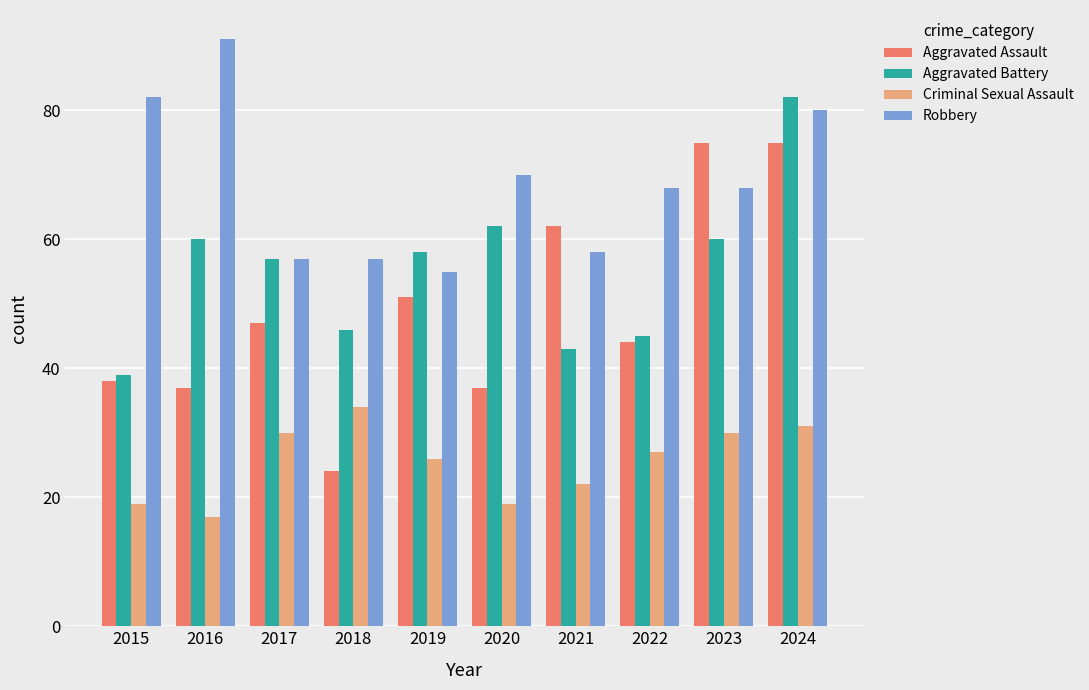

At how many categories does at least one series exceed 89?

1